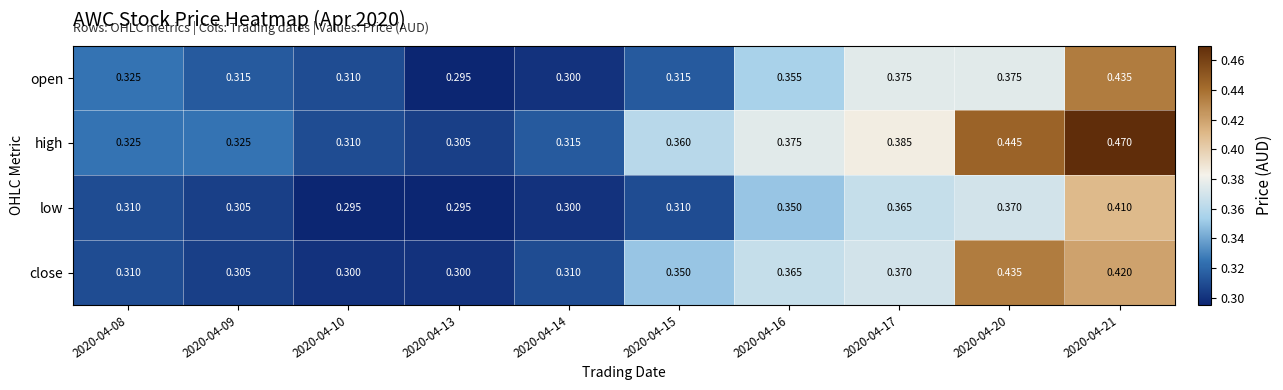

List the series in order of their overall mean, highest first.

high, close, open, low